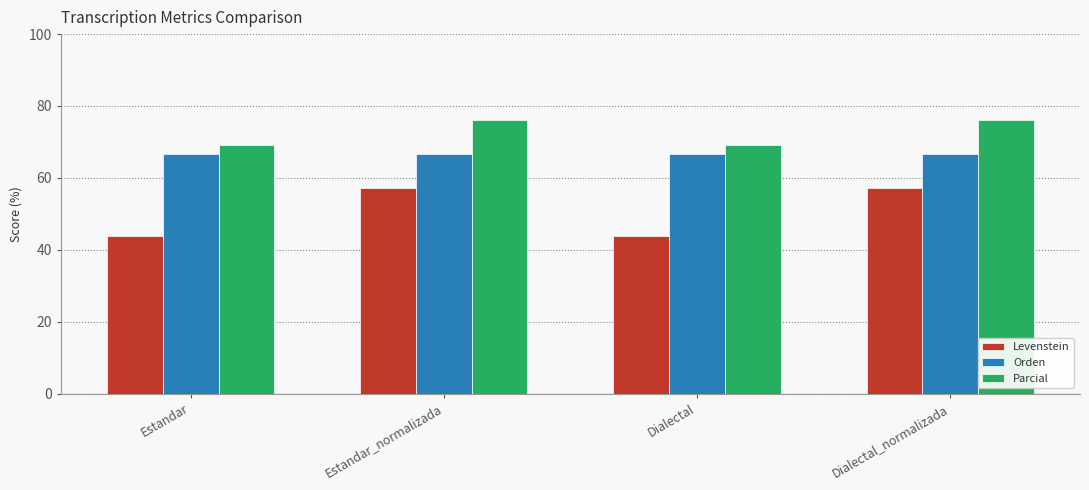

List the series in order of their overall mean, highest first.

Parcial, Orden, Levenstein